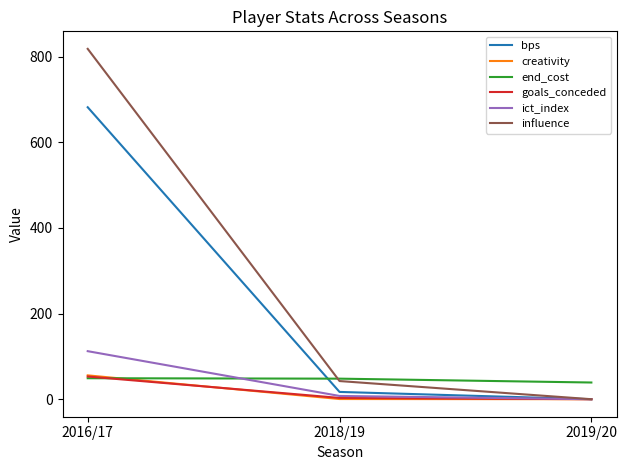

List the labels in order of influence value, largest first.

2016/17, 2018/19, 2019/20